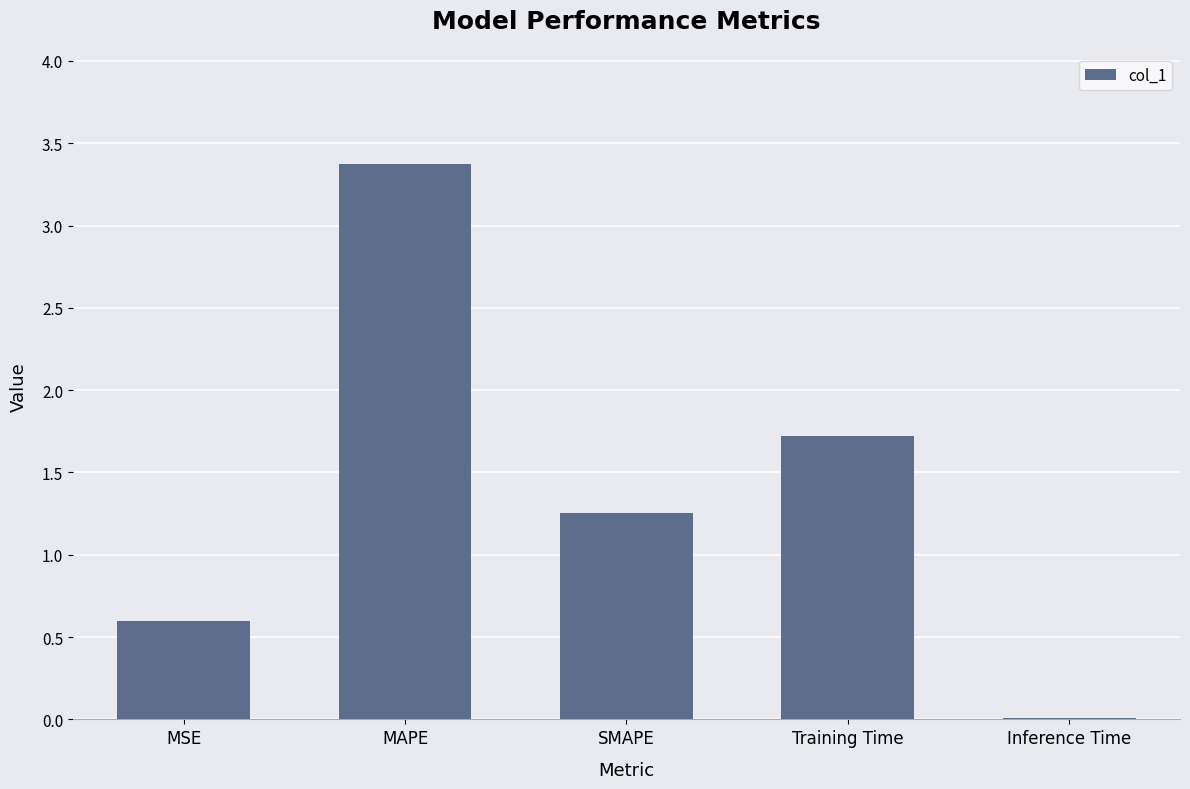

The chart shows a value of 0.7 at SMAPE. True or false?

False